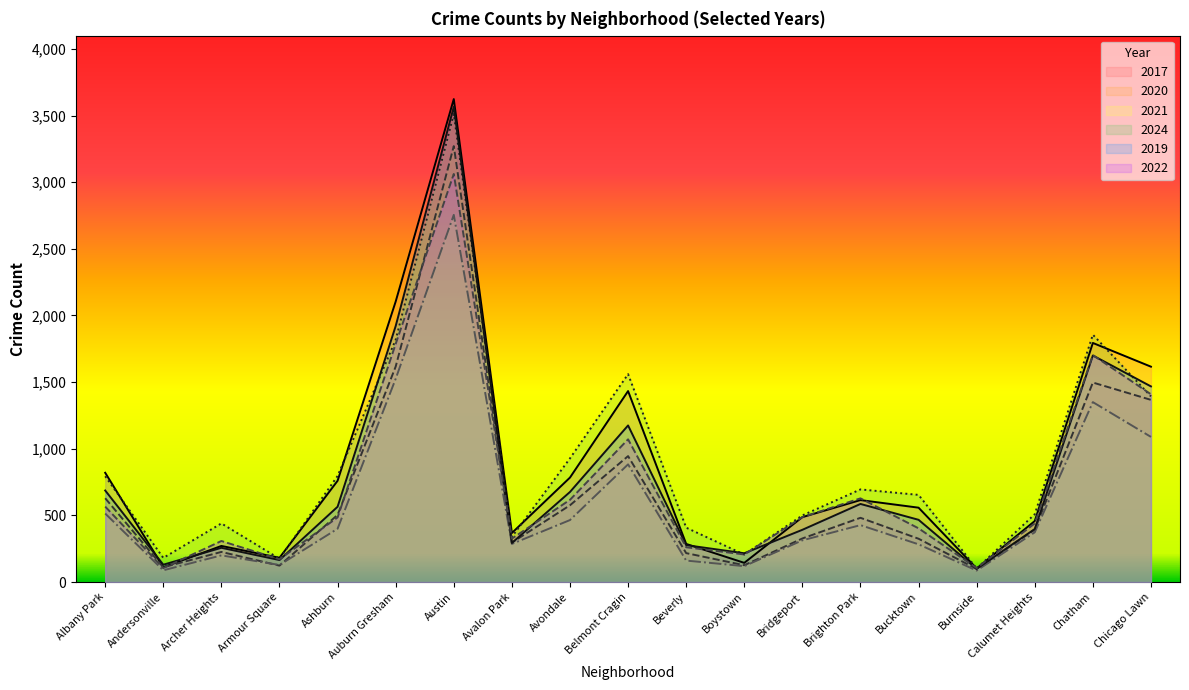

Does the chart display data point markers on the line(s)?

No